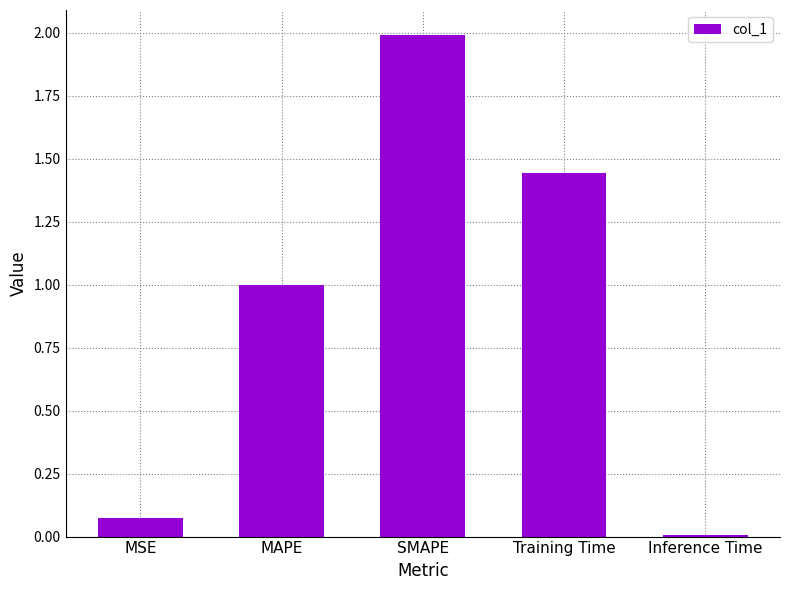

What is the label of the 1st bar from the left?

MSE